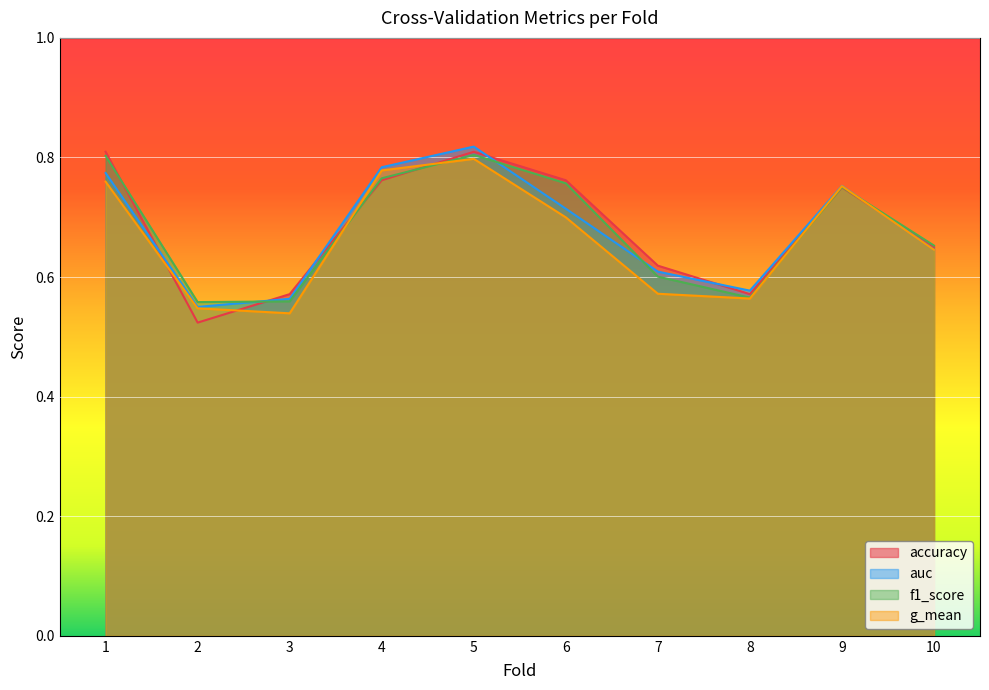

True or false: g_mean and accuracy intersect in this chart.

True